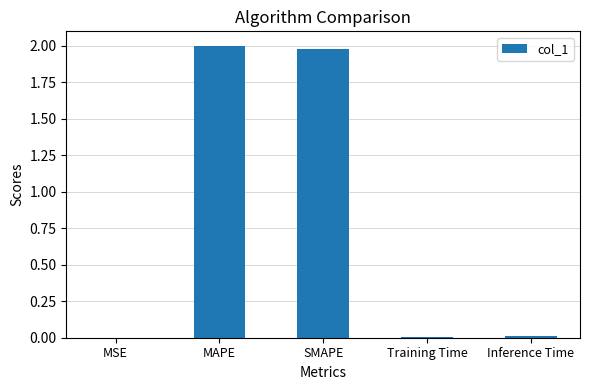

What is the sum of the values at SMAPE and MAPE?

4.0